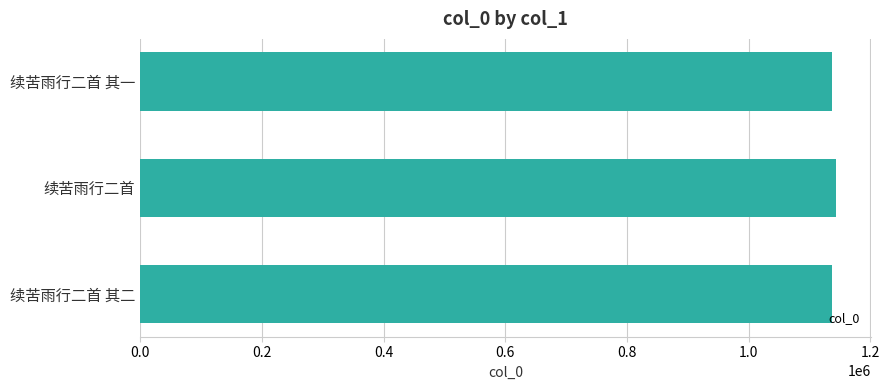

What is the sum of the values at 续苦雨行二首 and 续苦雨行二首 其二?

2280433